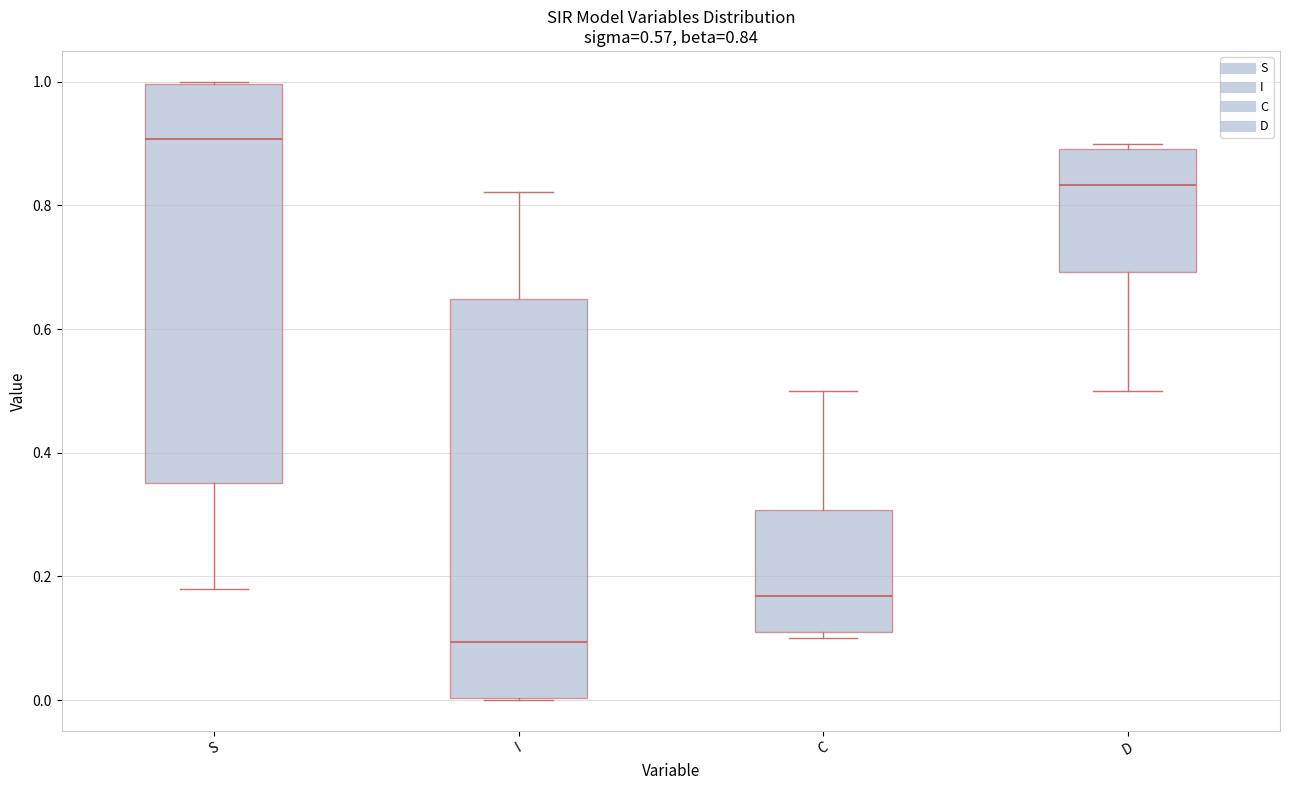

Which box has the highest median line?

S